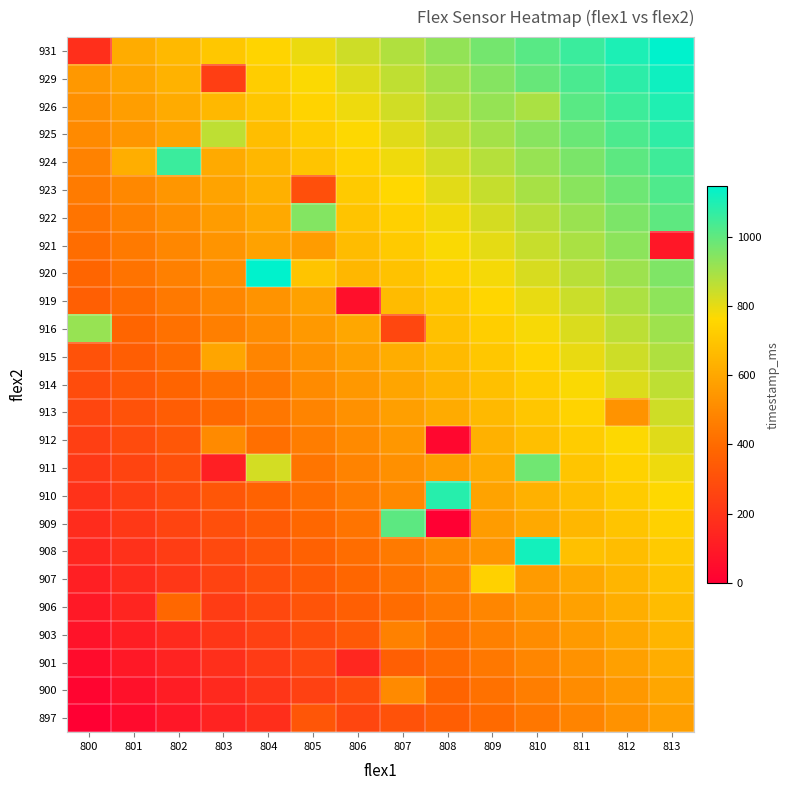

How many distinct data groups are displayed?

25